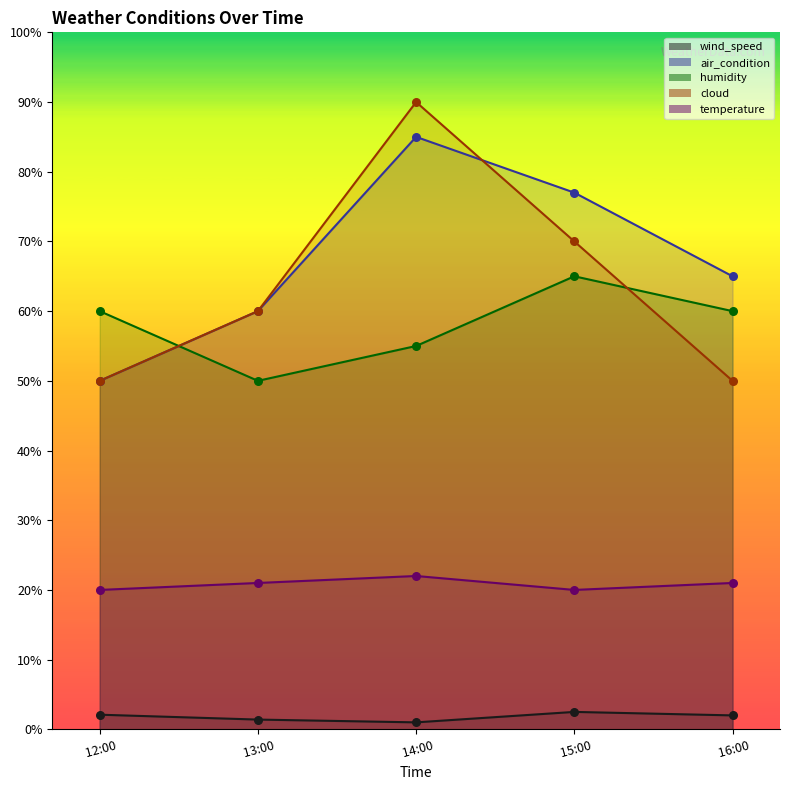

What are all the series names shown in the legend?

wind_speed, air_condition, humidity, cloud, temperature